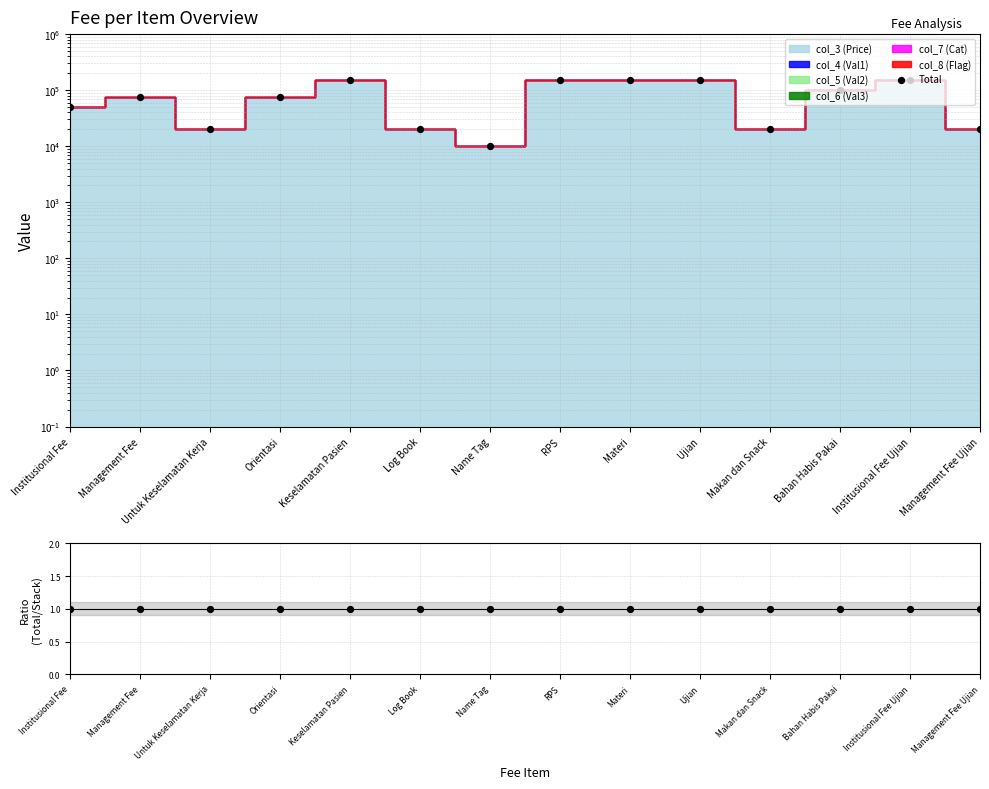

What is the total value across all series at Orientasi?

75009.0